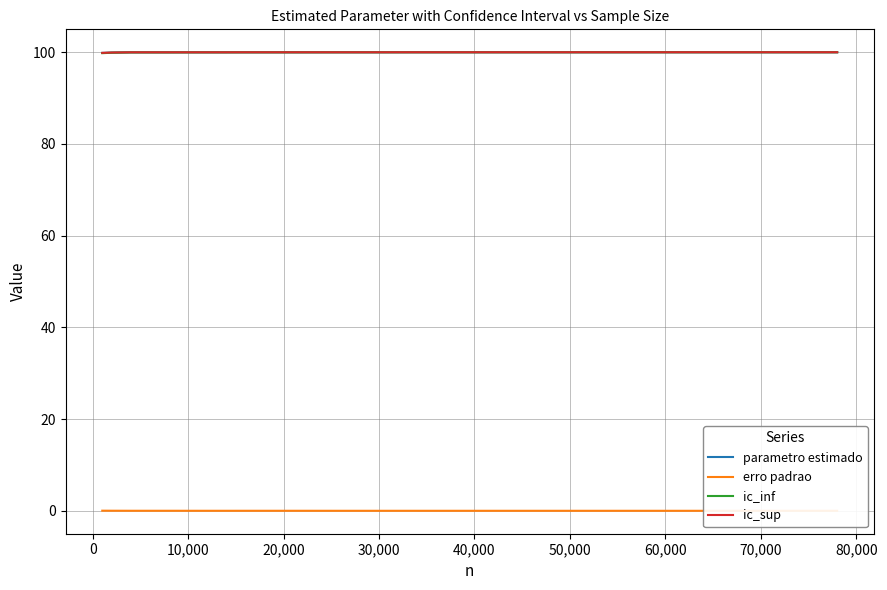

Count the number of data series in this chart.

4